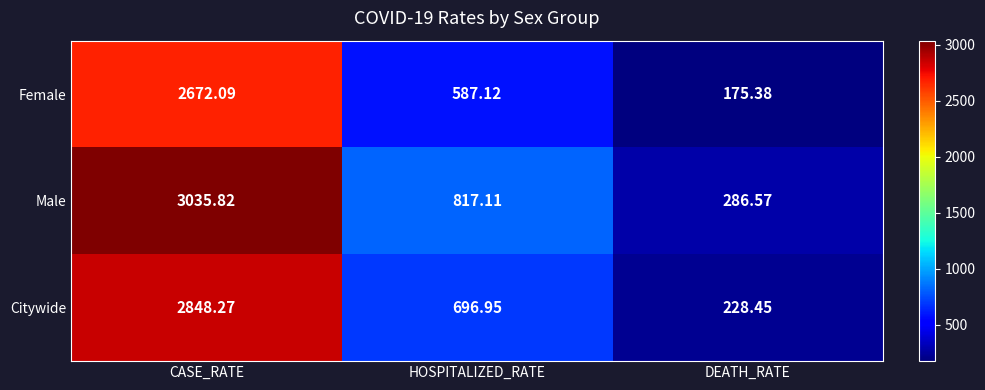

Rank the series by their maximum value, from lowest to highest.

Female, Citywide, Male